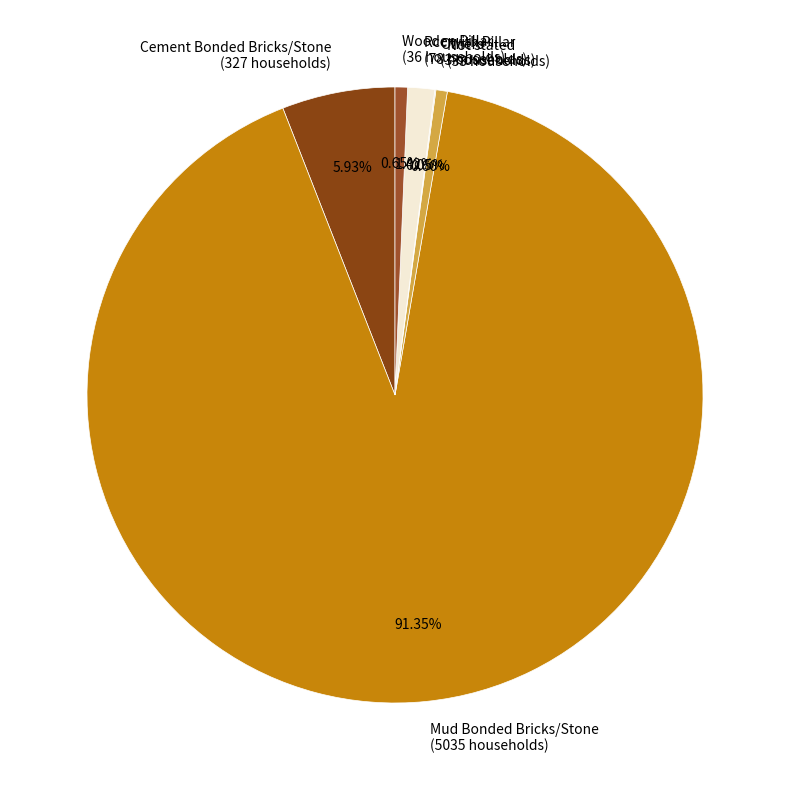

Do Not stated and Mud Bonded Bricks/Stone together represent more than half of the pie?

Yes